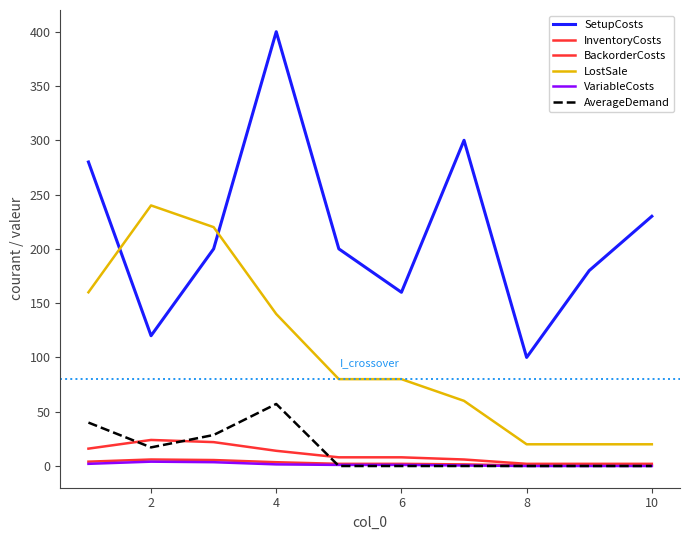

How many interior local peaks does the BackorderCosts series have?

1